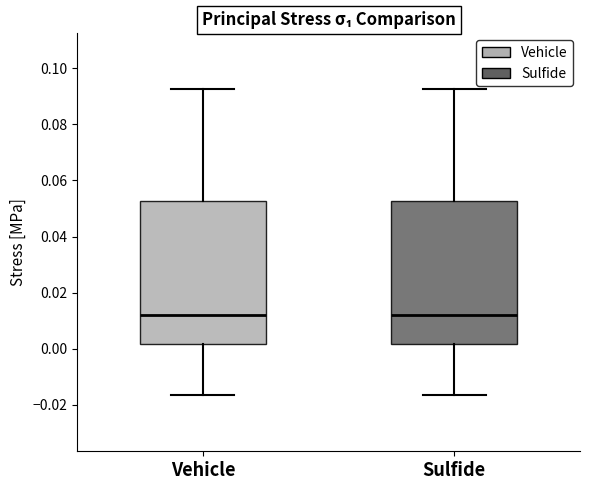

Where is the lower edge of the box for Sulfide on the y-axis? The values are not printed on the chart, so give them approximately, as read against the axis.

0.002